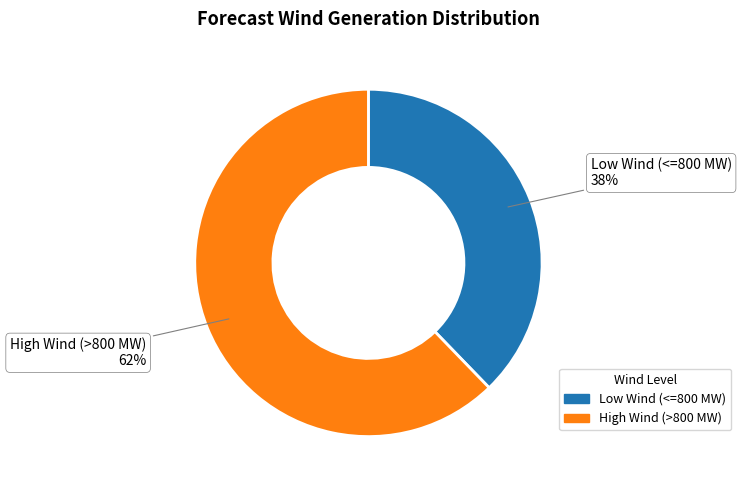

Combined, do High Wind (>800 MW) and Low Wind (<=800 MW) account for over 50%?

Yes